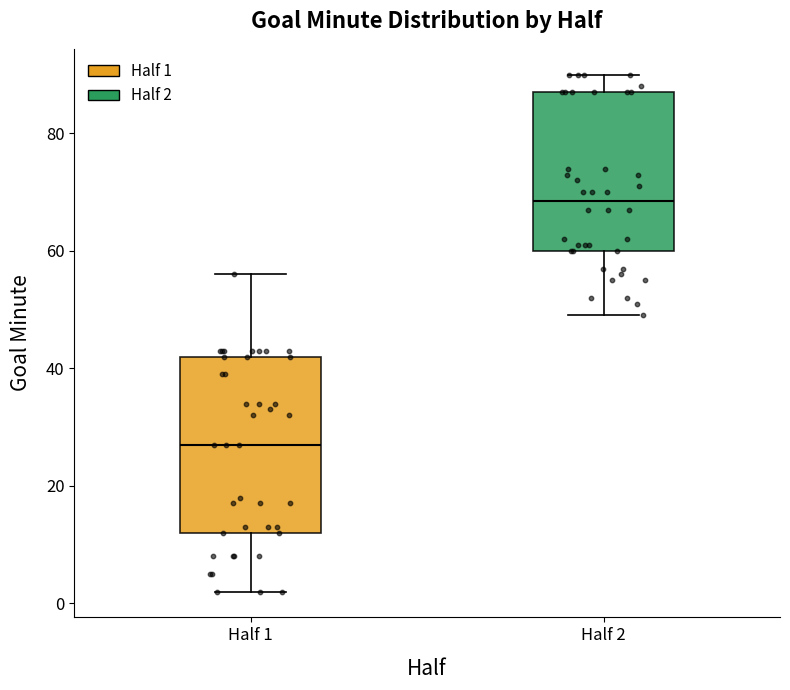

Where does the median line of the box for Half 1 sit on the y-axis? The values are not printed on the chart, so give them approximately, as read against the axis.

28